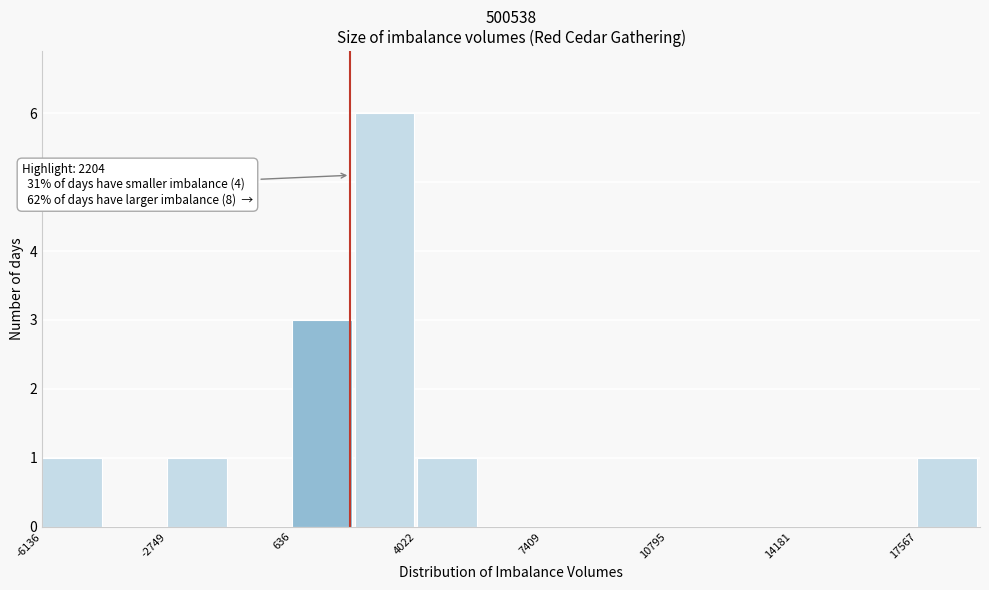

Around what value on the x-axis is the tallest bar? Give the approximate position of its centre, as read against the axis.

3000